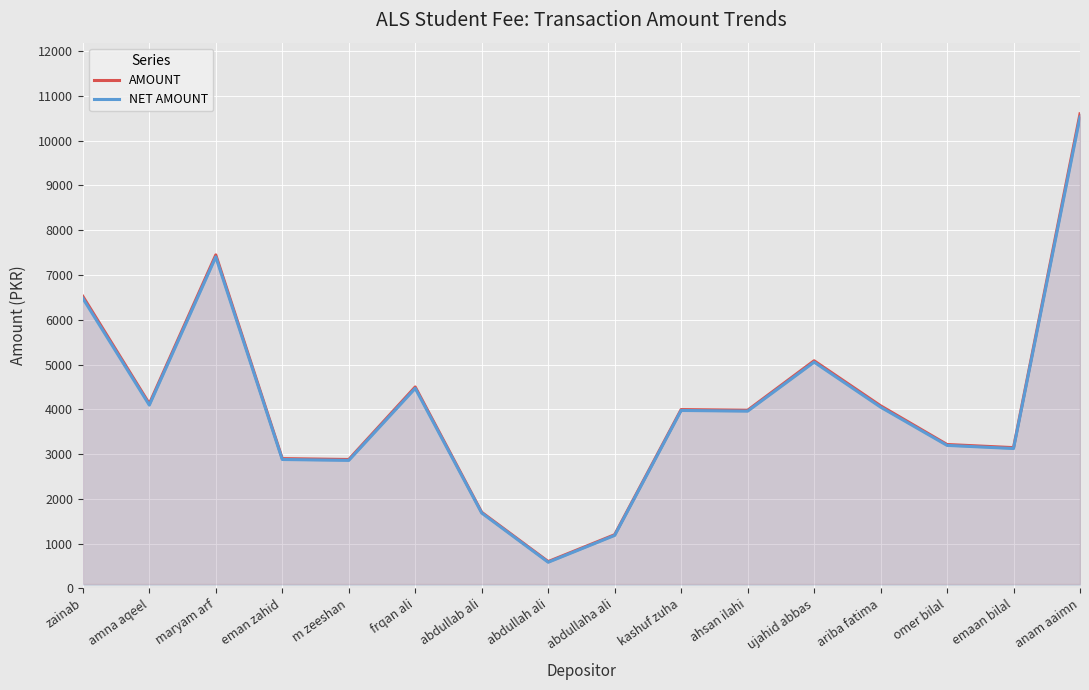

What is the maximum value shown in the chart?

10600